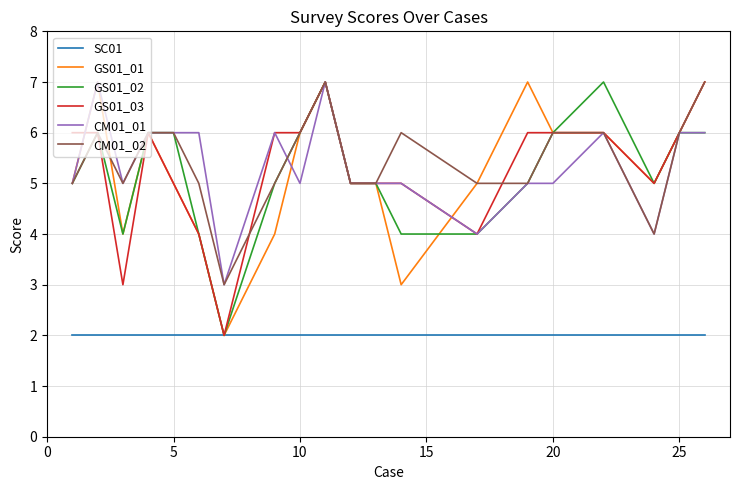

At how many categories does at least one series exceed 4?

19